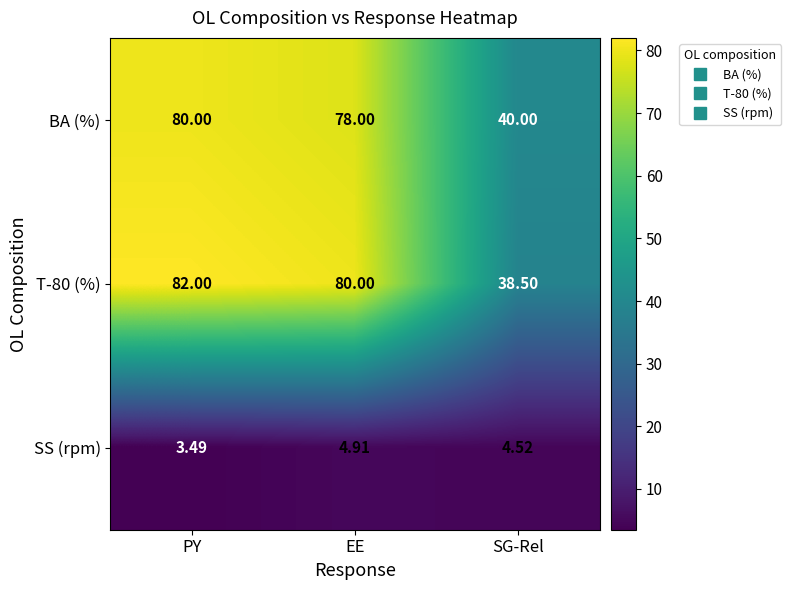

List the labels in order of T-80 (%) value, largest first.

PY, EE, SG-Rel